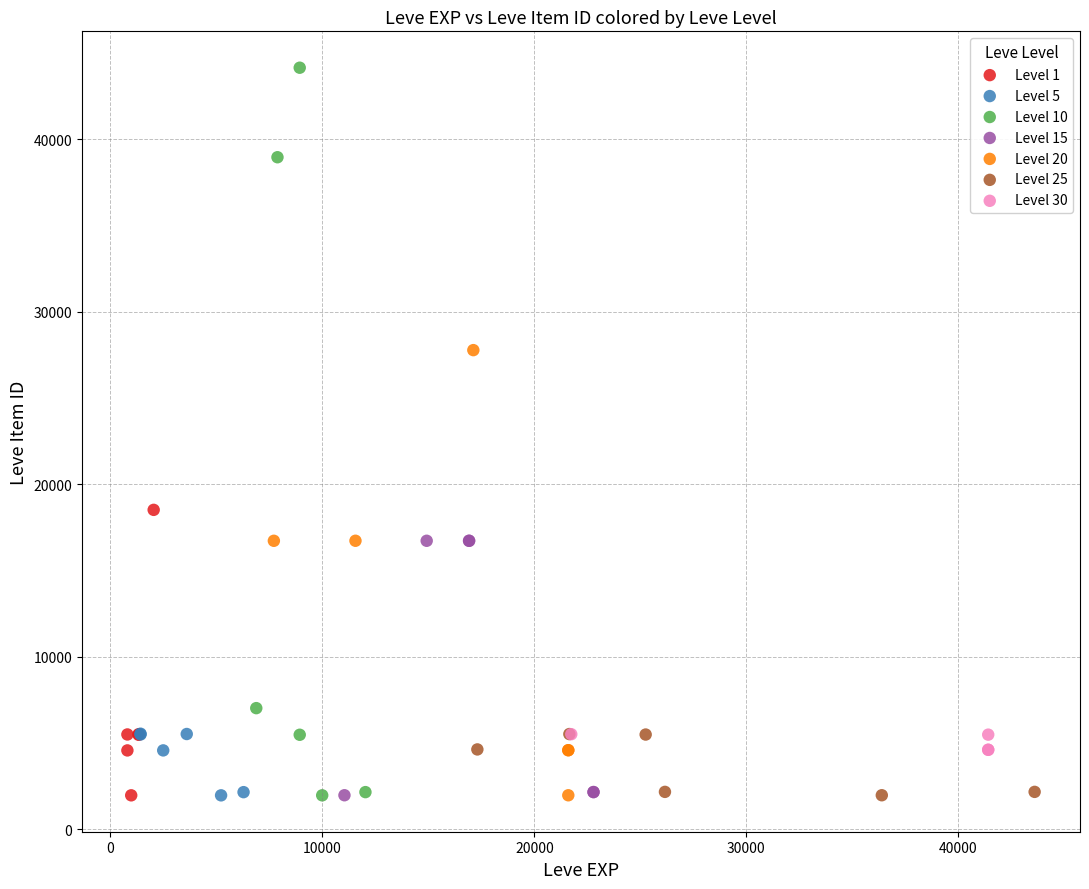

Which series has the largest Y range (max minus min)?

Level 10